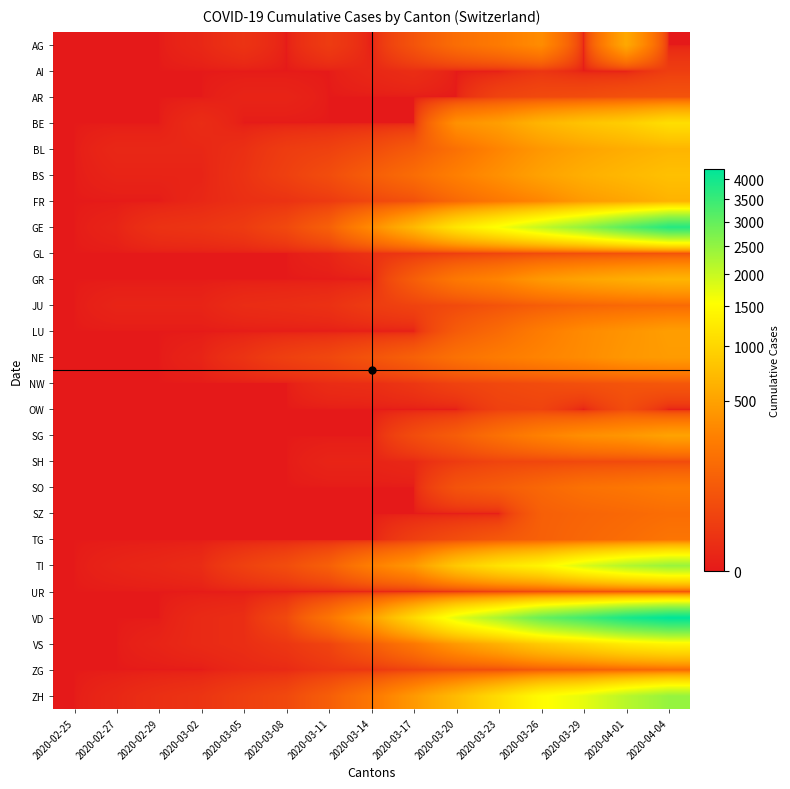

At which category is the sum across all series the highest?

2020-04-04